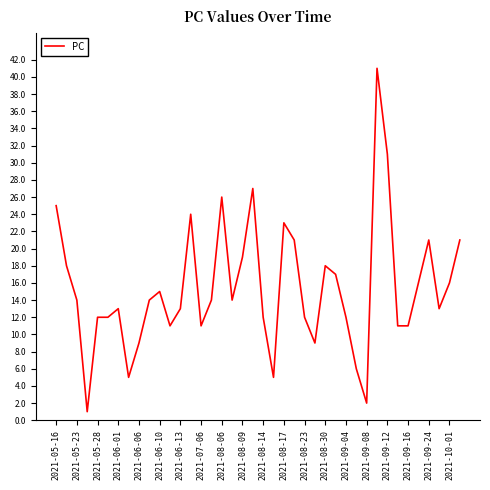

What is the greatest value displayed?

41